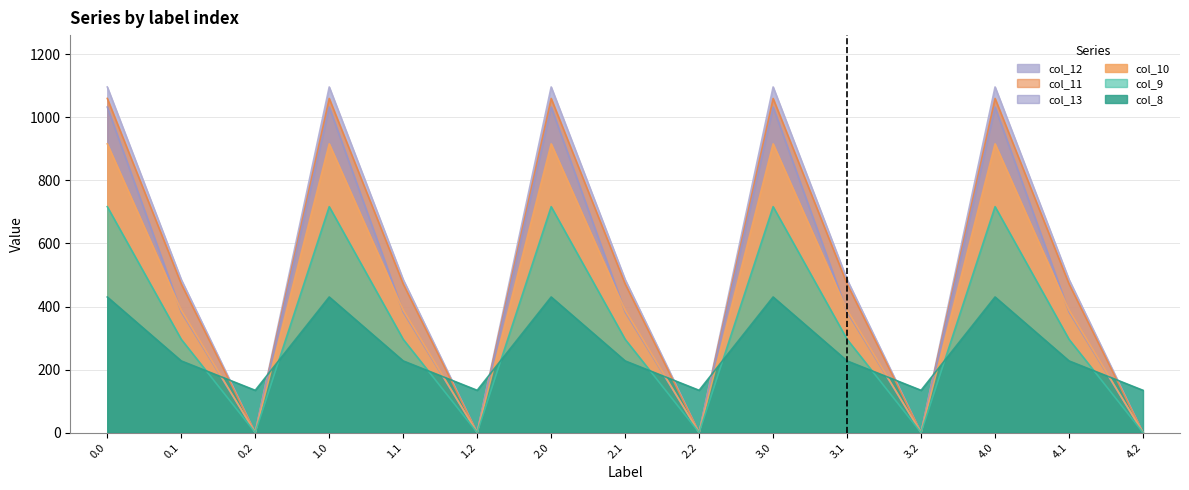

In col_12, how many points are lower than both neighbors (excluding endpoints)?

4